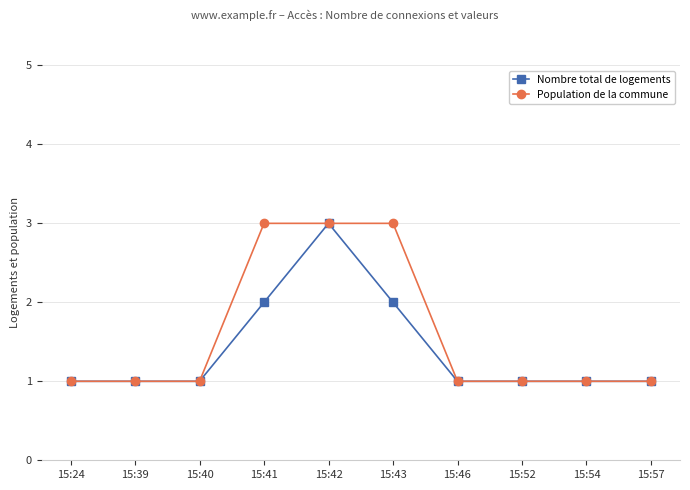

How many data points does each series have?

10